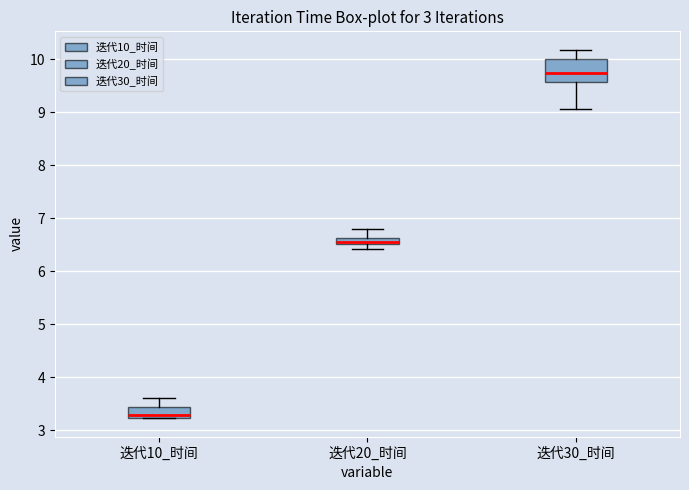

Which box has the highest median line?

迭代30_时间